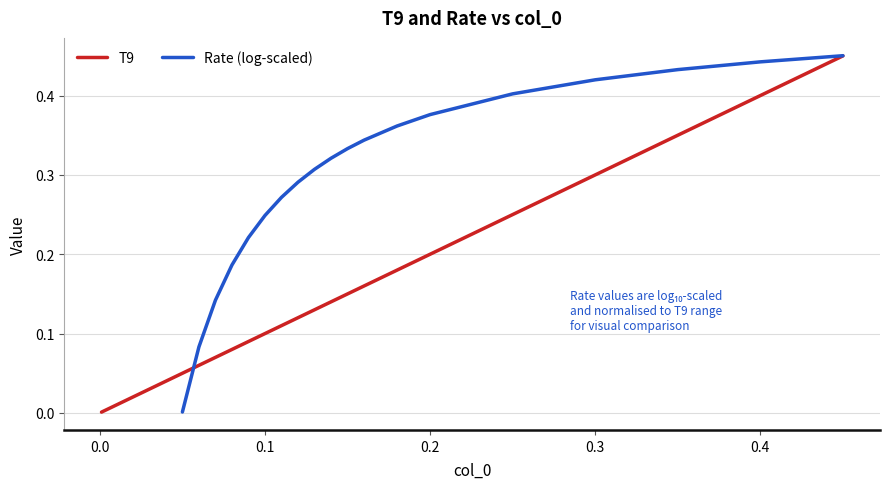

What is the difference between the second highest and second lowest values in the T9 series?

0.4